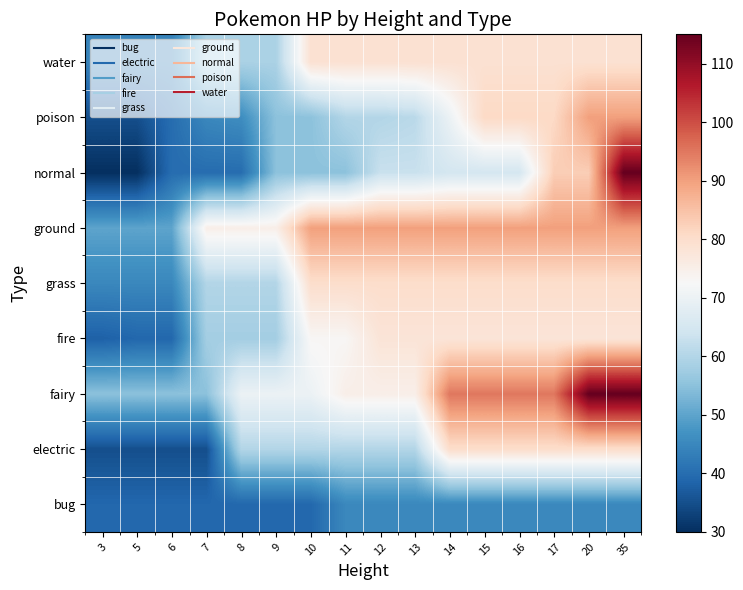

At 6, list the series in order from largest to smallest.

fairy, ground, grass, water, normal, poison, bug, fire, electric